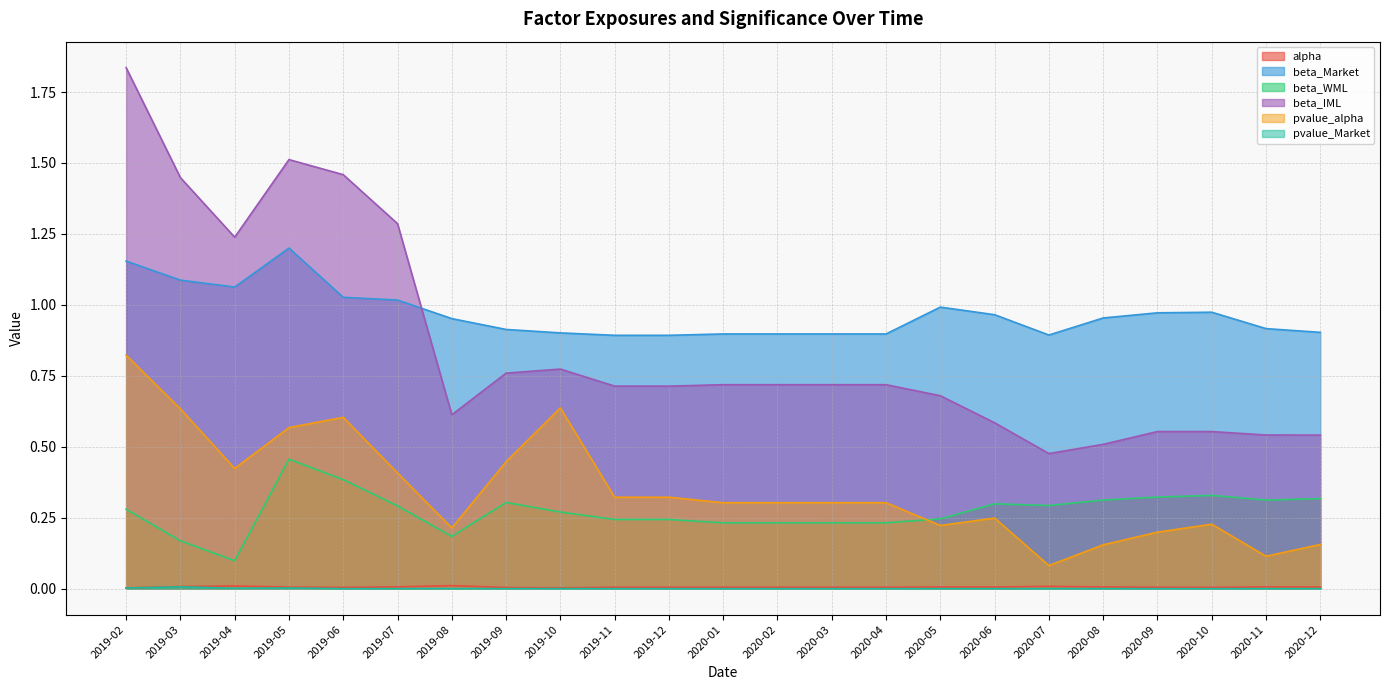

True or false: alpha and pvalue_alpha cross at least once.

False